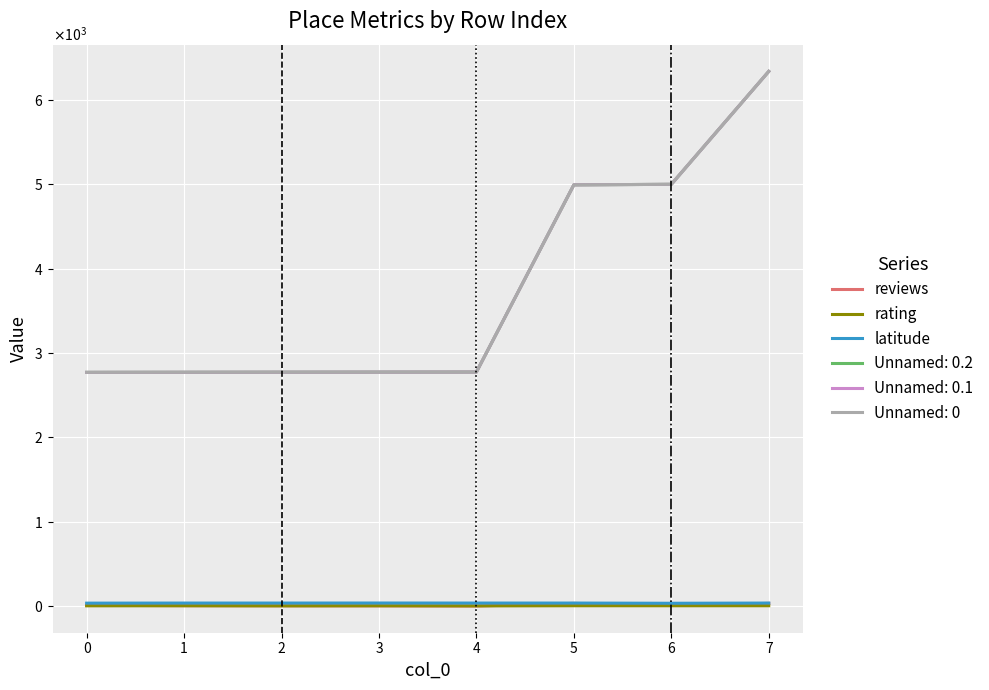

True or false: rating and latitude intersect in this chart.

False